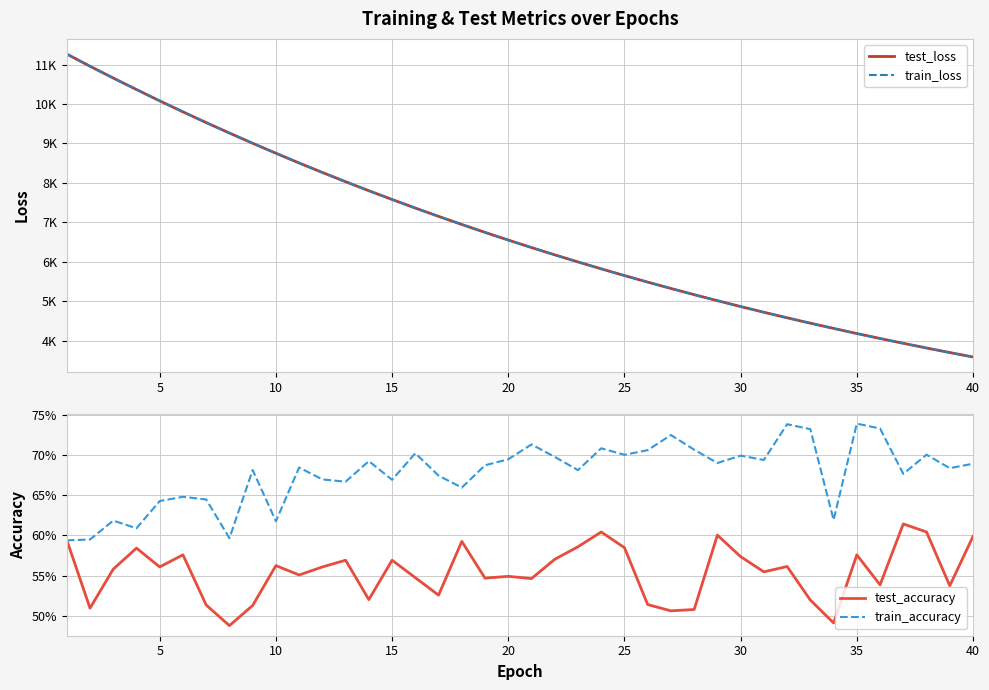

At how many categories does at least one series exceed 2629?

40